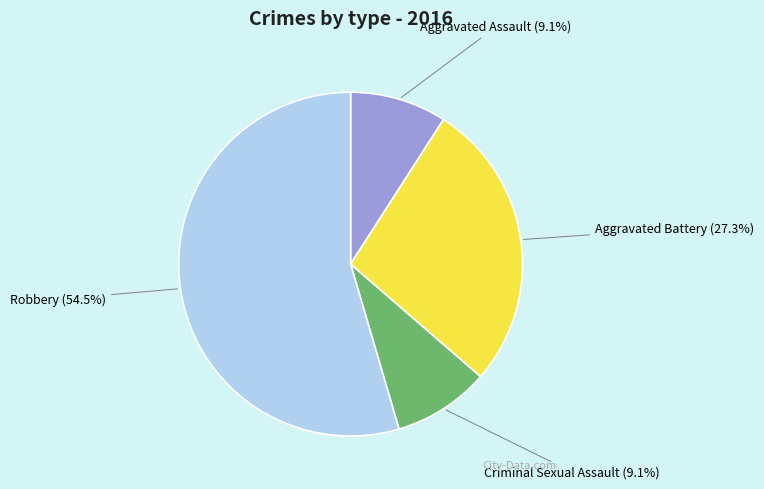

Which slice represents more than half of the pie?

Robbery